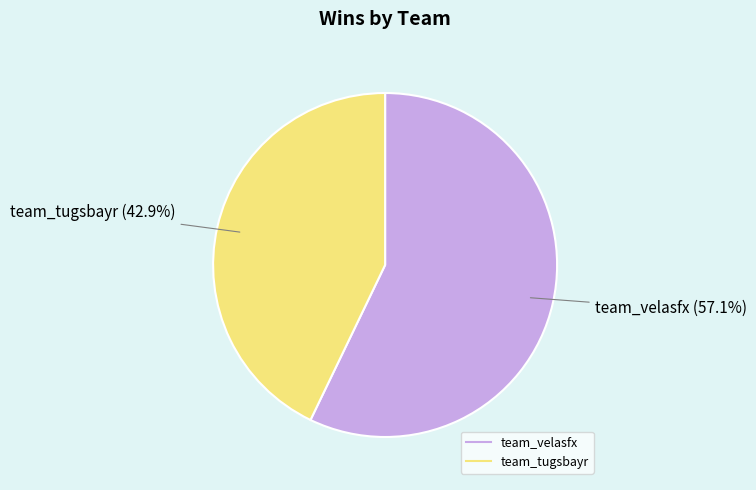

To the nearest percent, what portion does team_velasfx represent?

57%